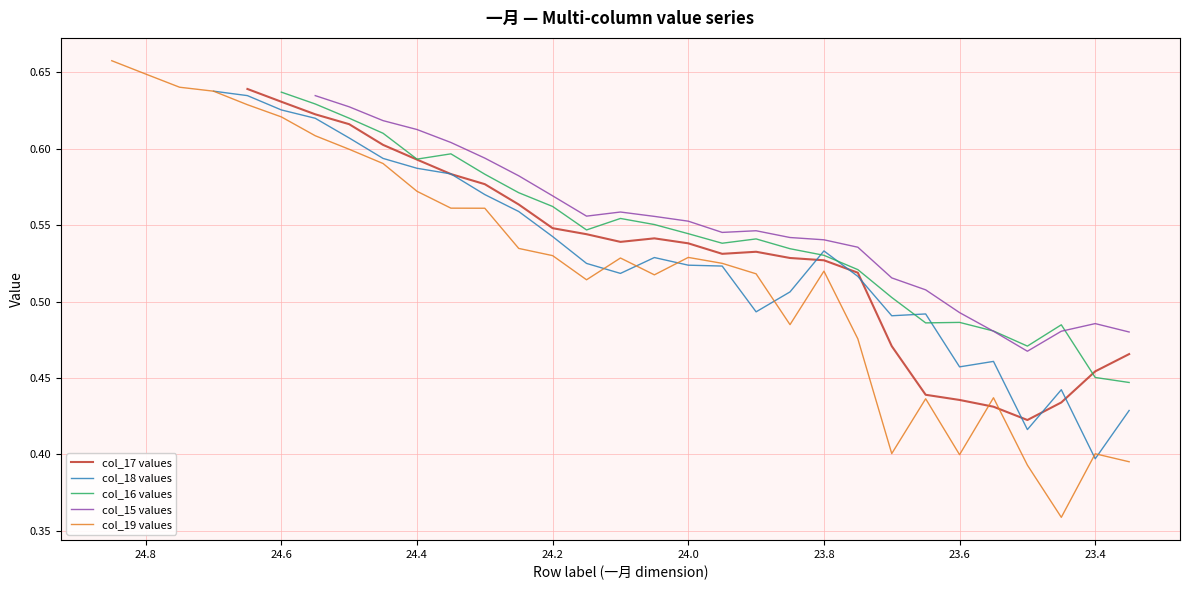

What are all the series names shown in the legend?

col_17 values, col_18 values, col_16 values, col_15 values, col_19 values